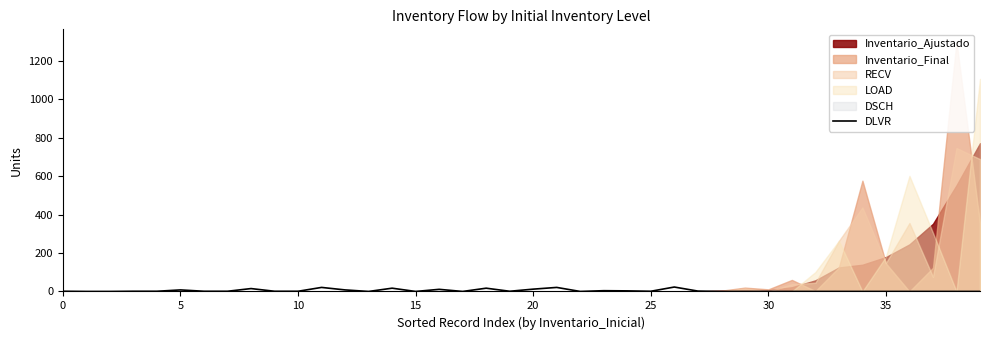

The value of DLVR at 15 is 0. True or false?

True